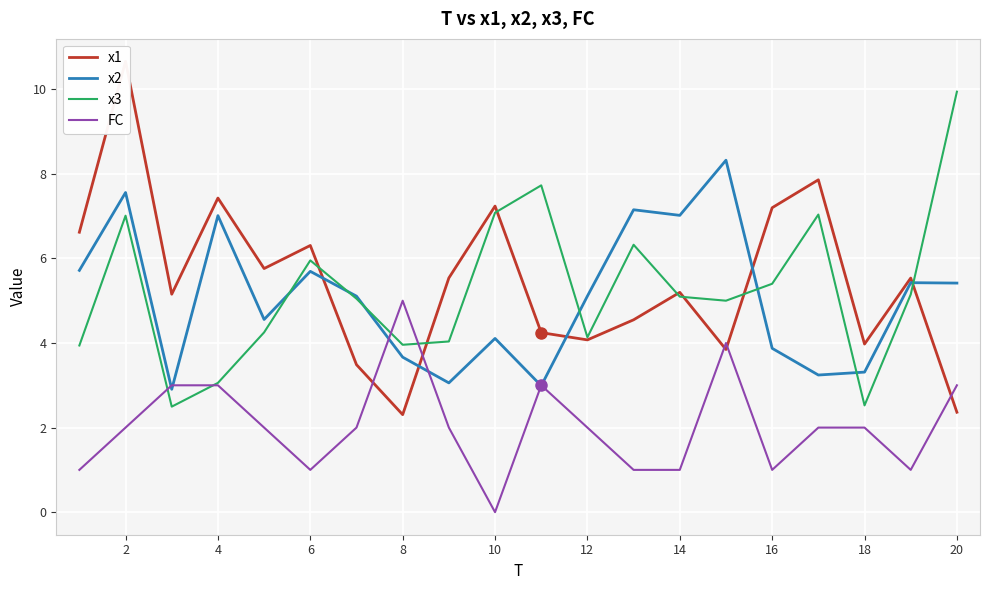

How many intersections are there between x3 and FC?

4